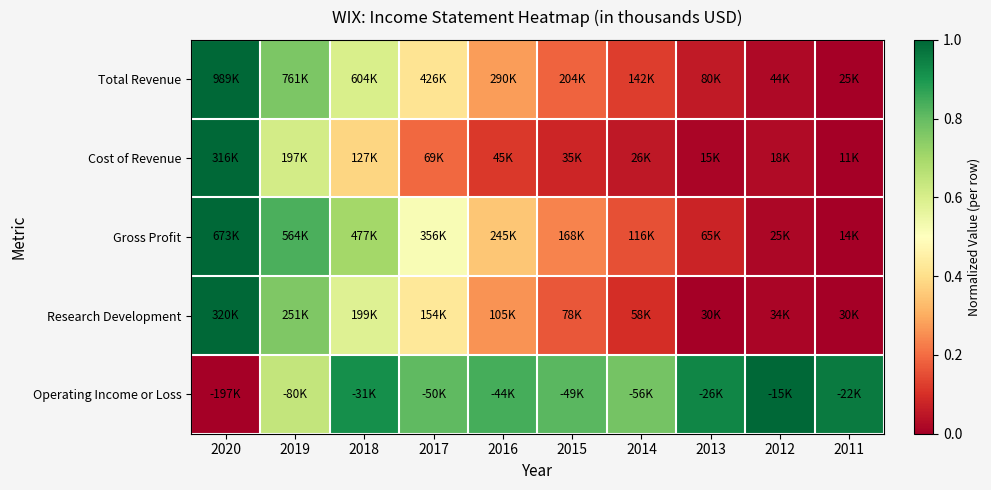

What is the spread (max minus min) of values at 2017?

0.6